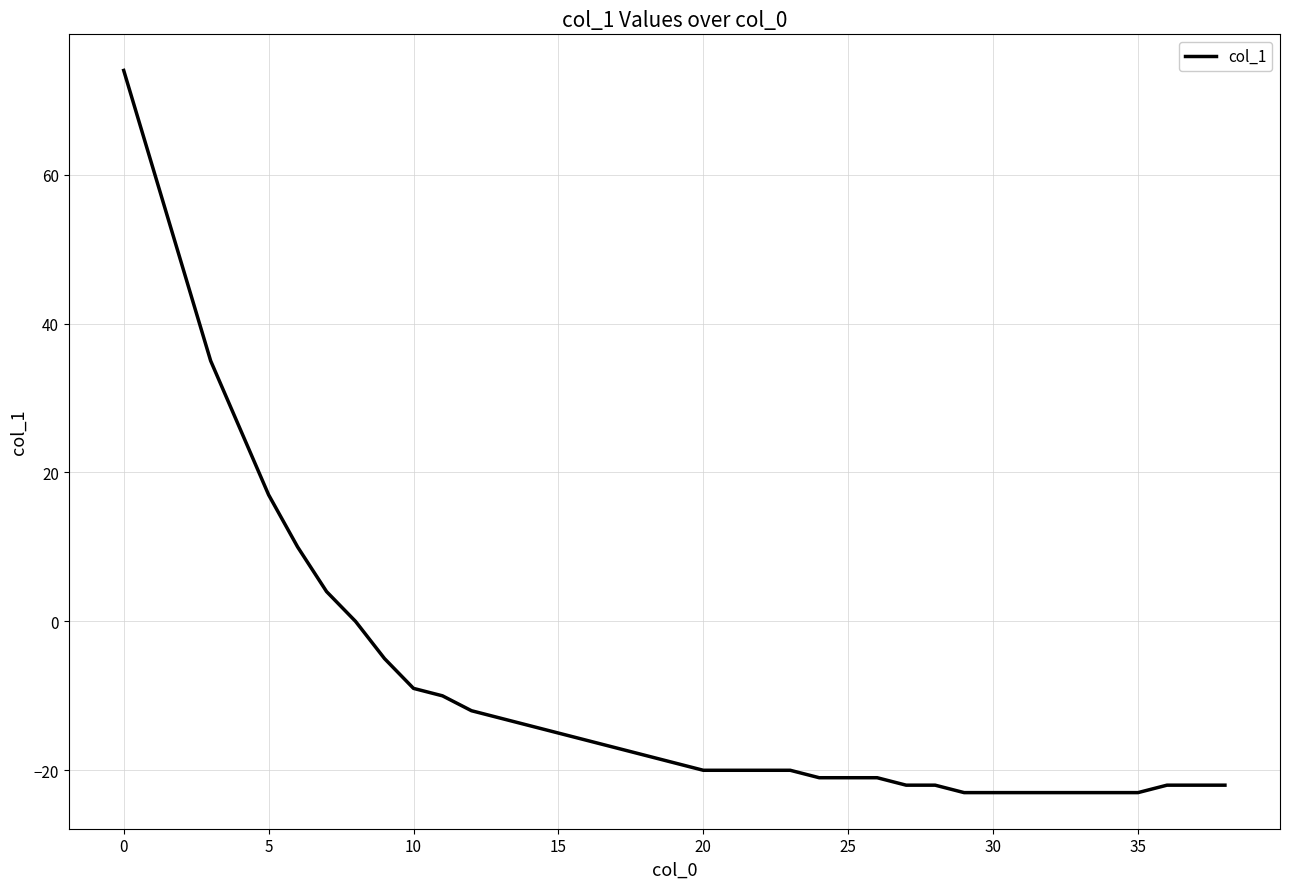

What is the minimum value shown in the chart?

-23